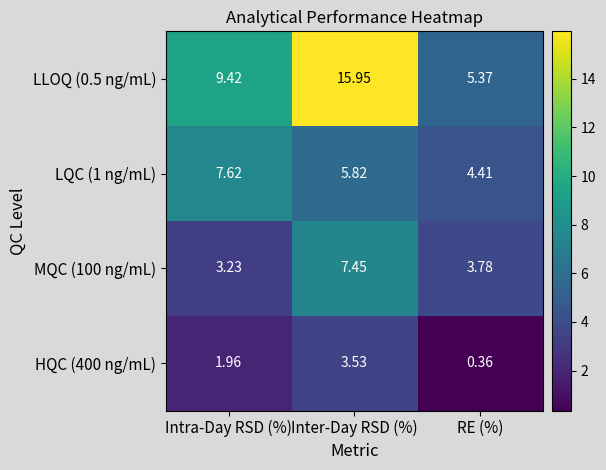

List the labels in order of MQC (100 ng/mL) value, smallest first.

Intra-Day RSD (%), RE (%), Inter-Day RSD (%)